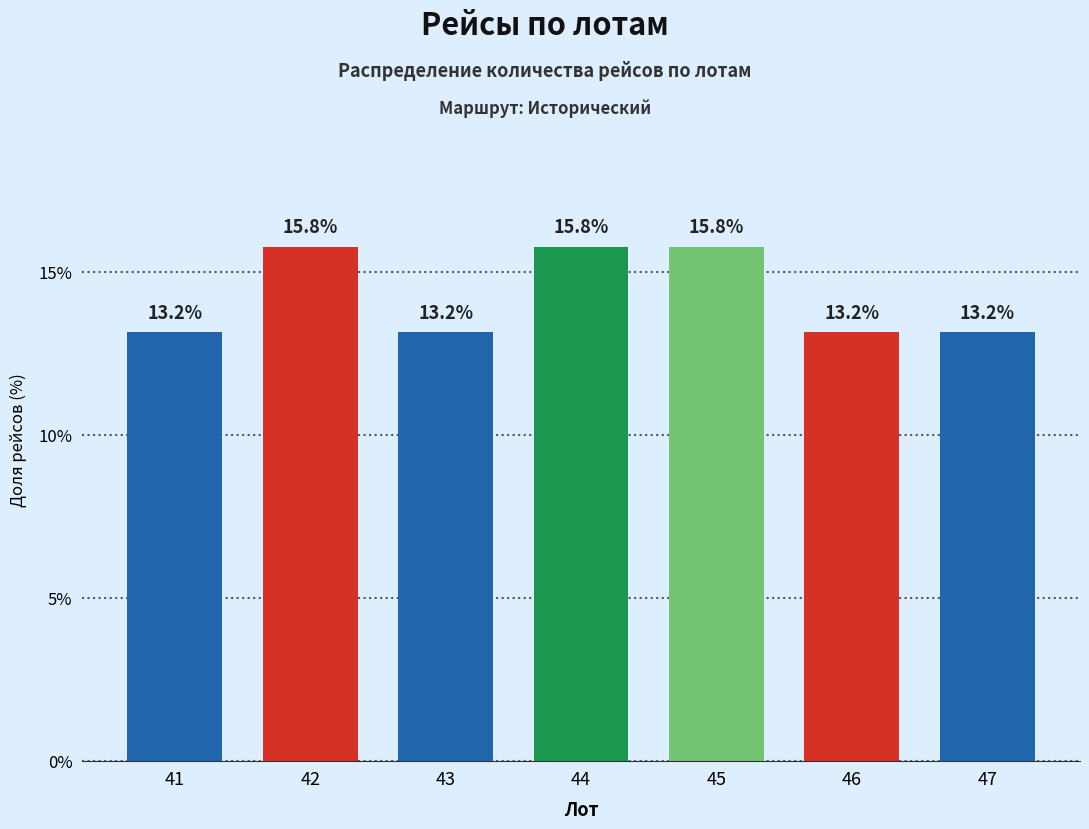

Reading right to left, transcribe all the data shown in this chart.

47=13.2	46=13.2	45=15.8	44=15.8	43=13.2	42=15.8	41=13.2